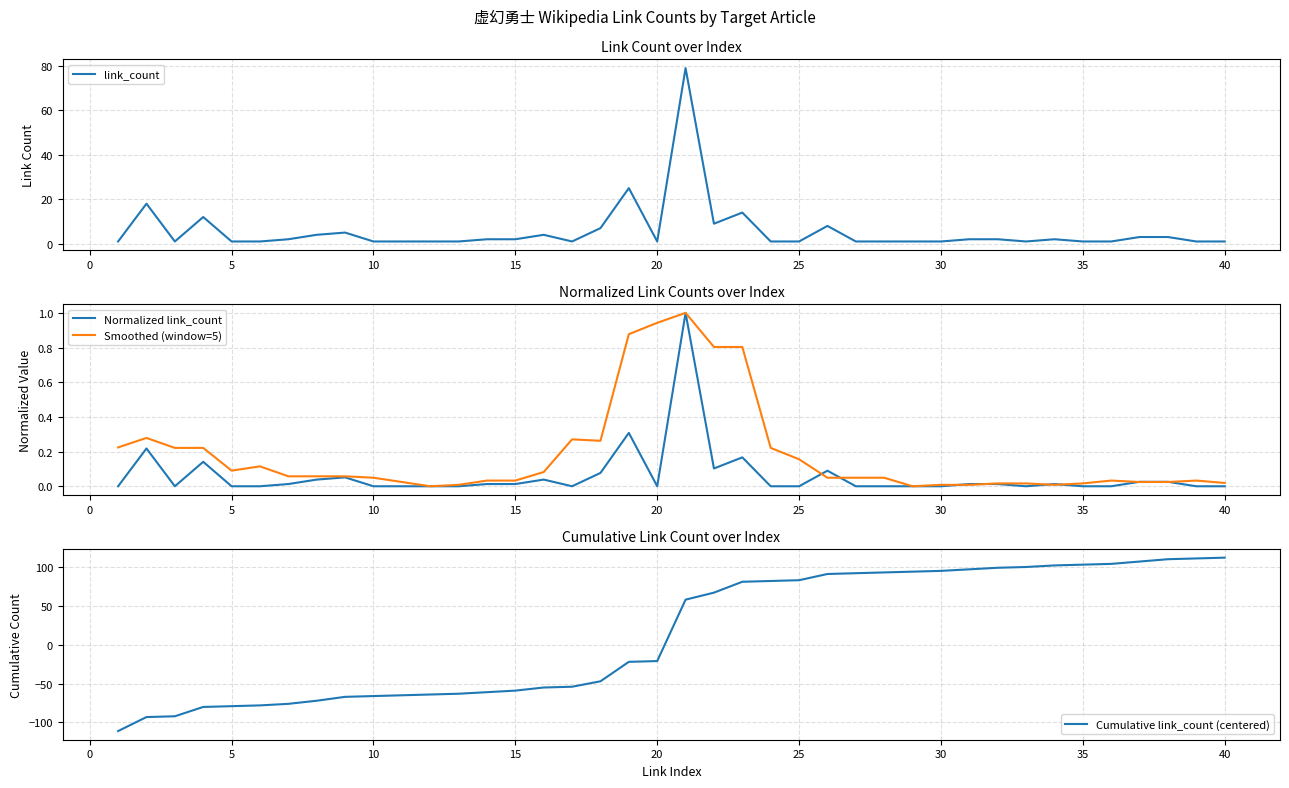

What is the value of the link_count point at the 5th from the left?

1.0